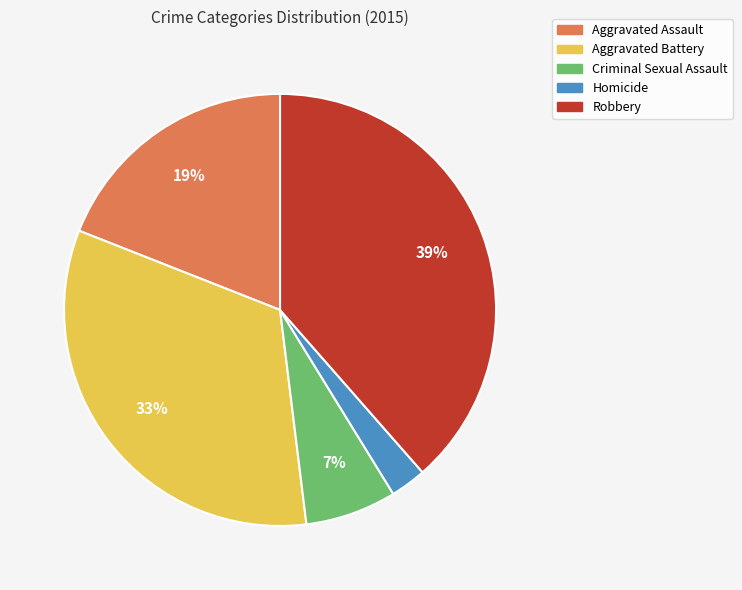

What is the largest slice in the pie chart?

Robbery